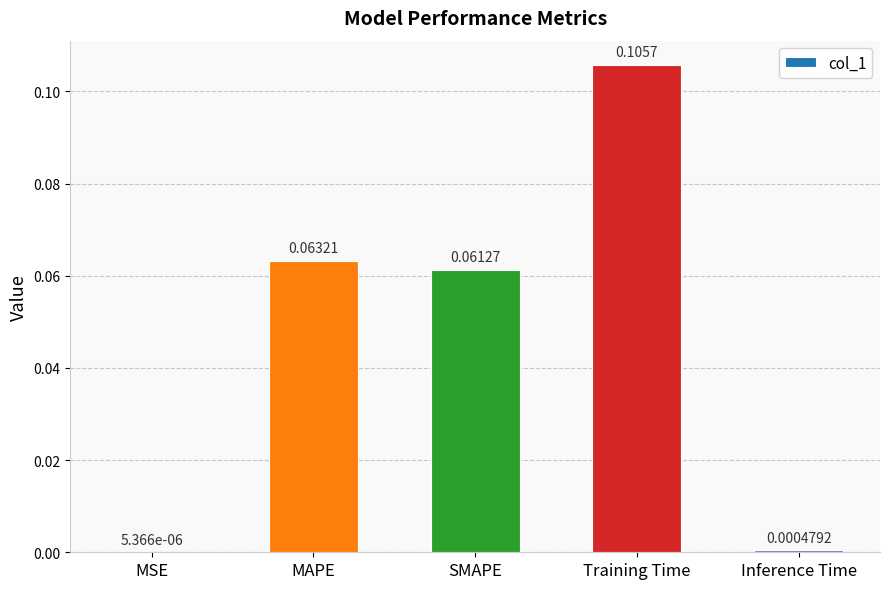

Between SMAPE and Inference Time, which is larger?

SMAPE